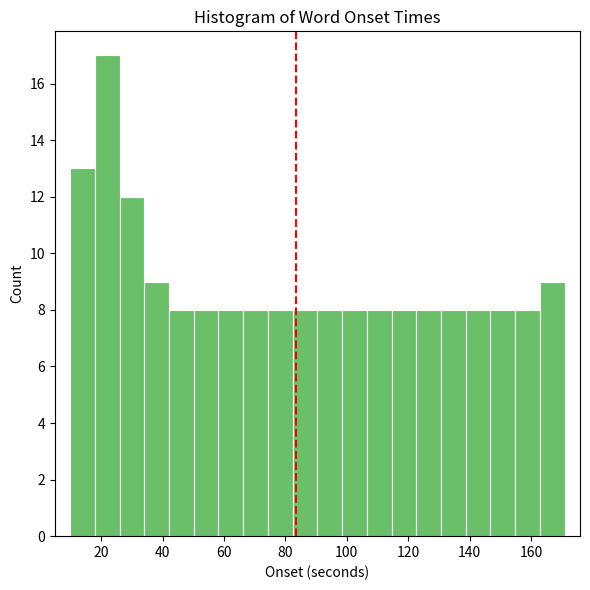

How tall is the bar that spans 138 to 146 on the x-axis? Neither the bar edges nor the heights are printed on the chart, so give them approximately, as read against the axes.

8